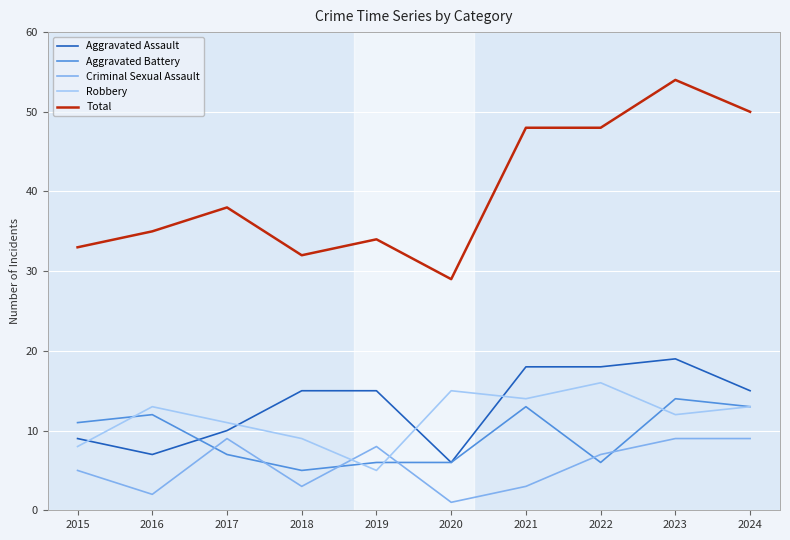

The value of Aggravated Battery at 2016 is 12. True or false?

True